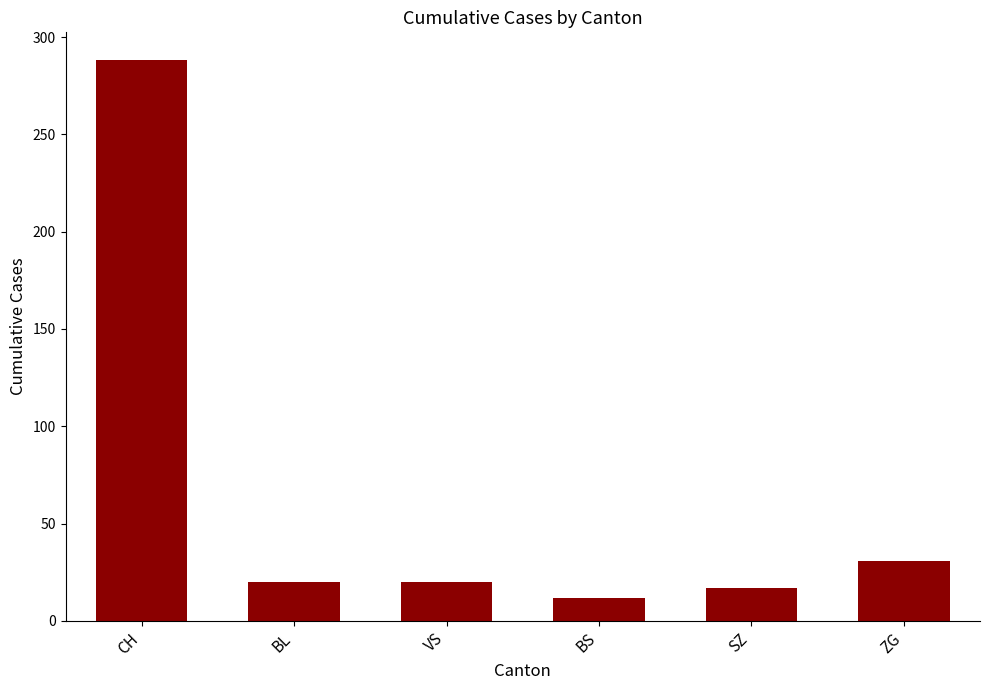

Reading left to right, list all the values displayed in this chart.

CH=288	BL=20	VS=20	BS=12	SZ=17	ZG=31